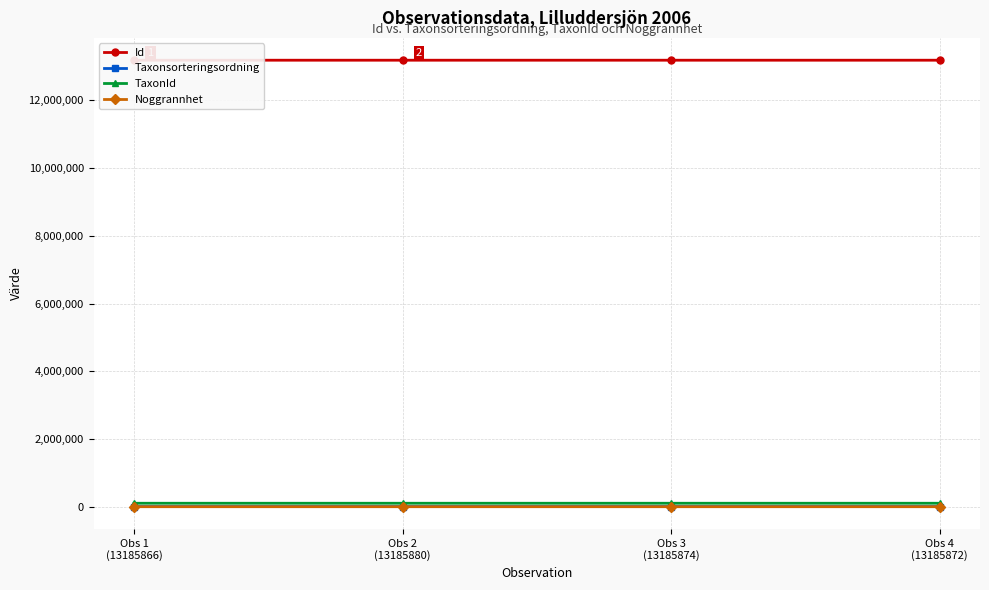

What is the average value of the Noggrannhet series?

15